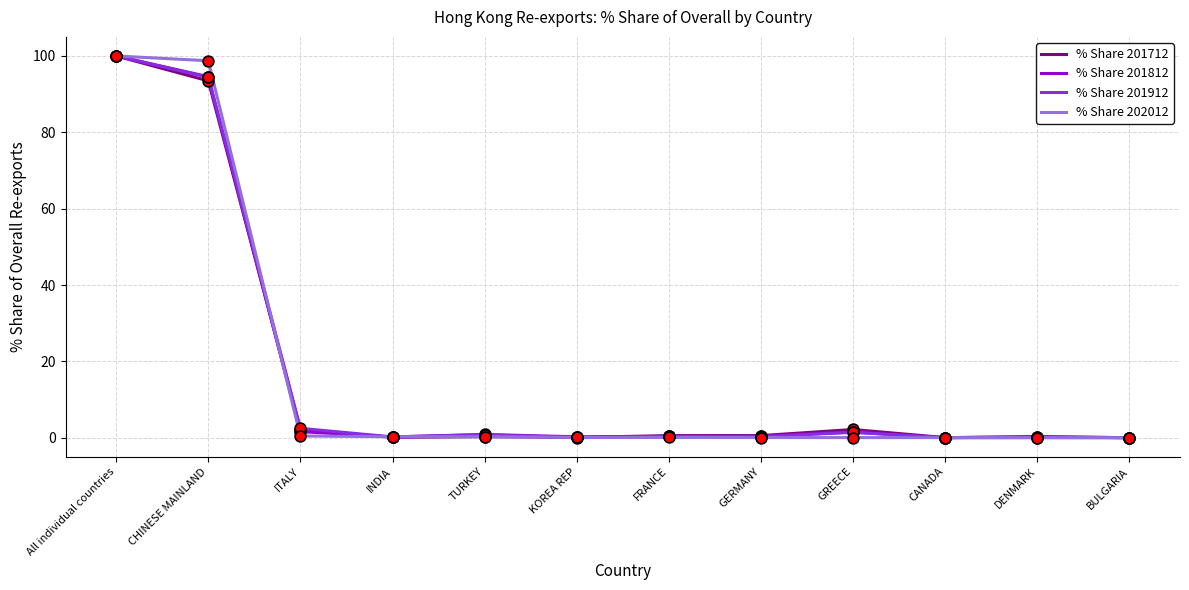

The % Share 201912 series shows 63.2 at CANADA. True or false?

False